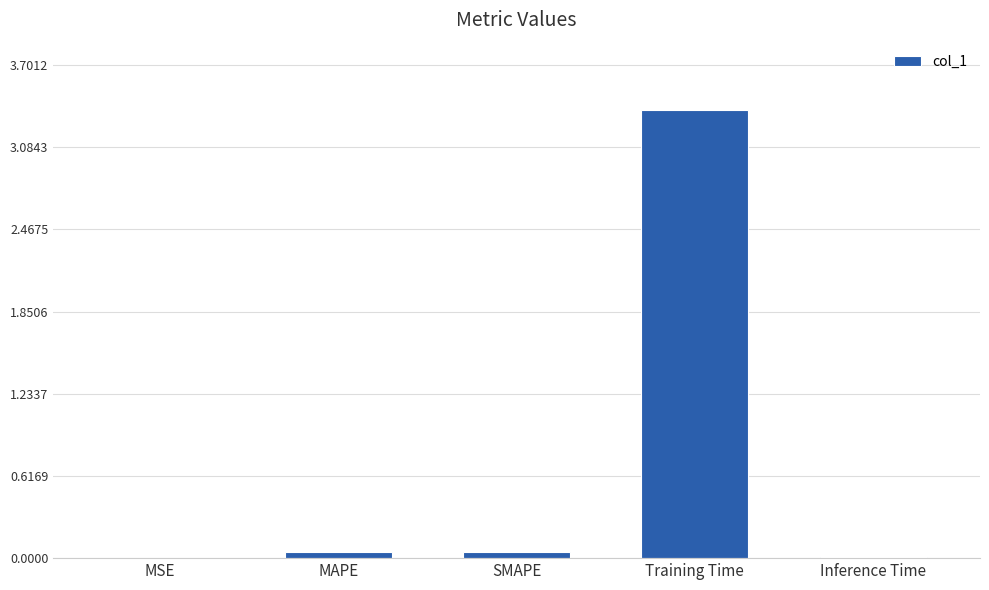

Which category has the highest value across all series?

Training Time